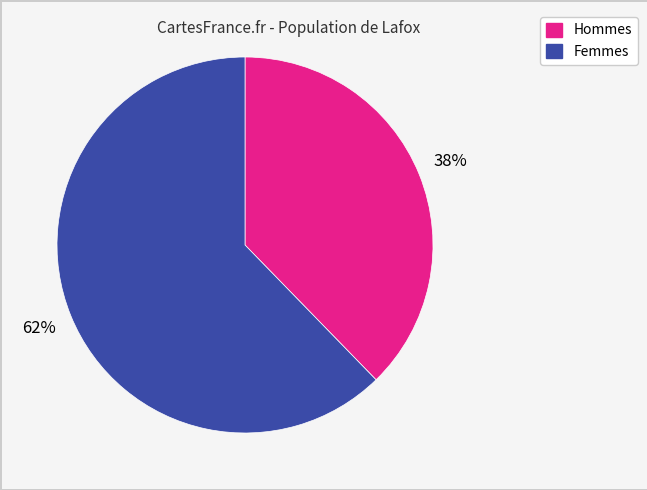

Is there a majority slice in this chart?

Yes